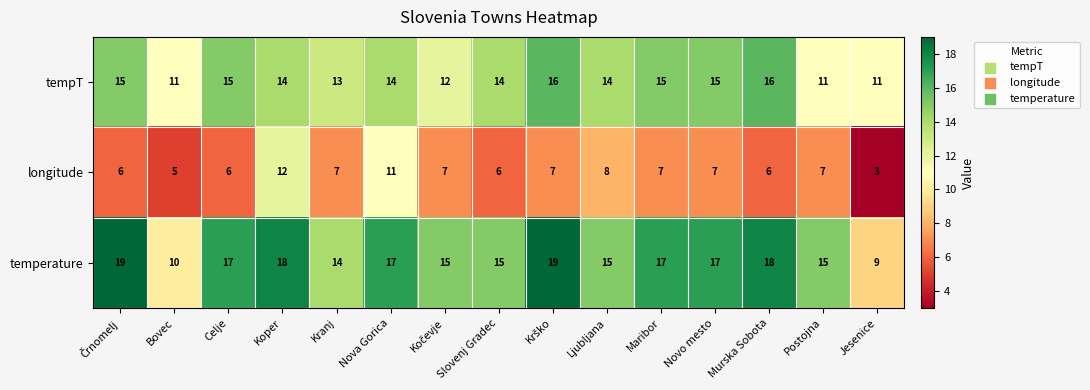

What is the sum of all tempT values?

206